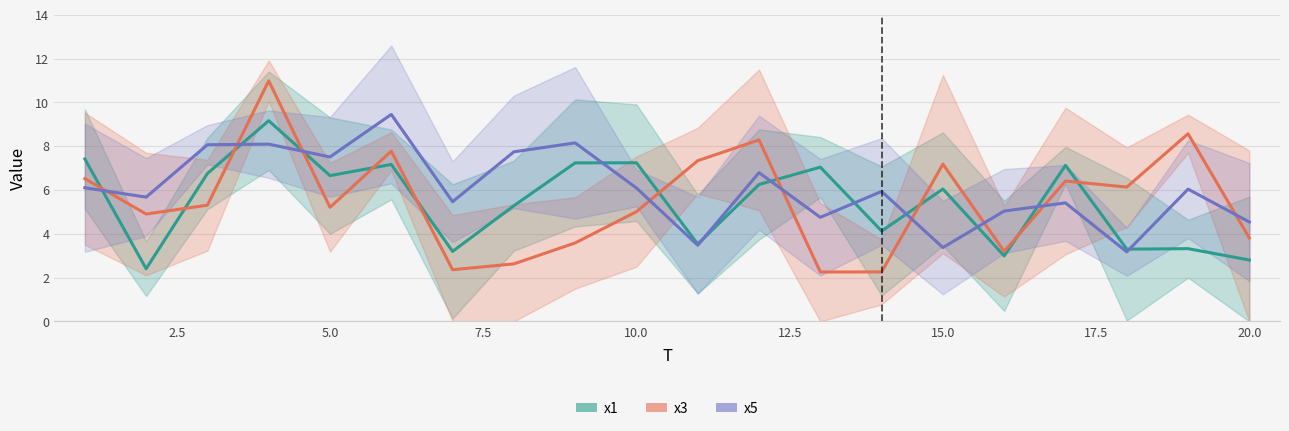

What is the minimum value for x3?

2.3